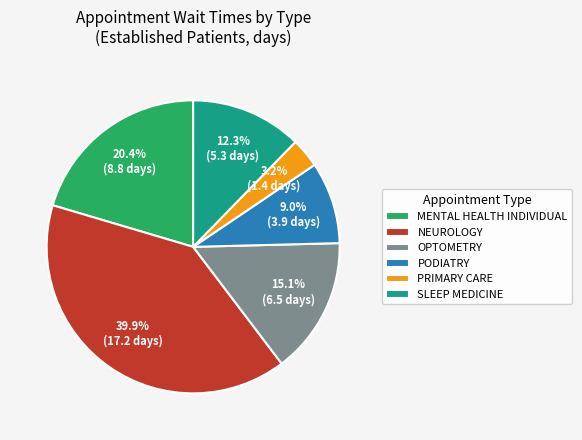

Which category has the biggest portion of the pie?

NEUROLOGY